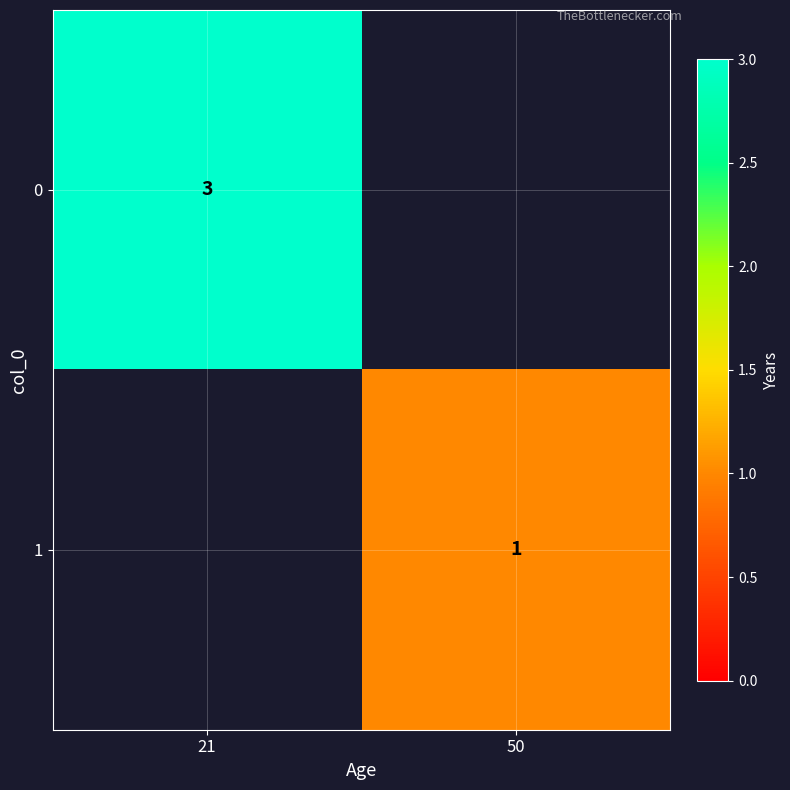

The value of 0 at 21 is 1.3. True or false?

False